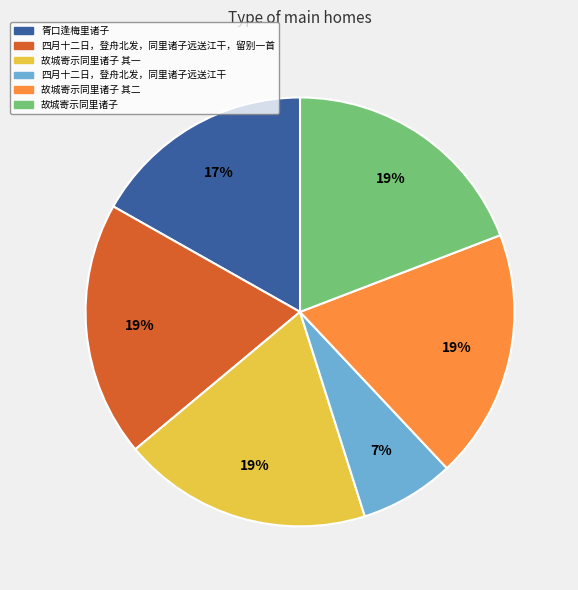

Approximately how many times larger is the value at 四月十二日，登舟北发，同里诸子远送江干，留别一首 compared to 四月十二日，登舟北发，同里诸子远送江干?

2.7